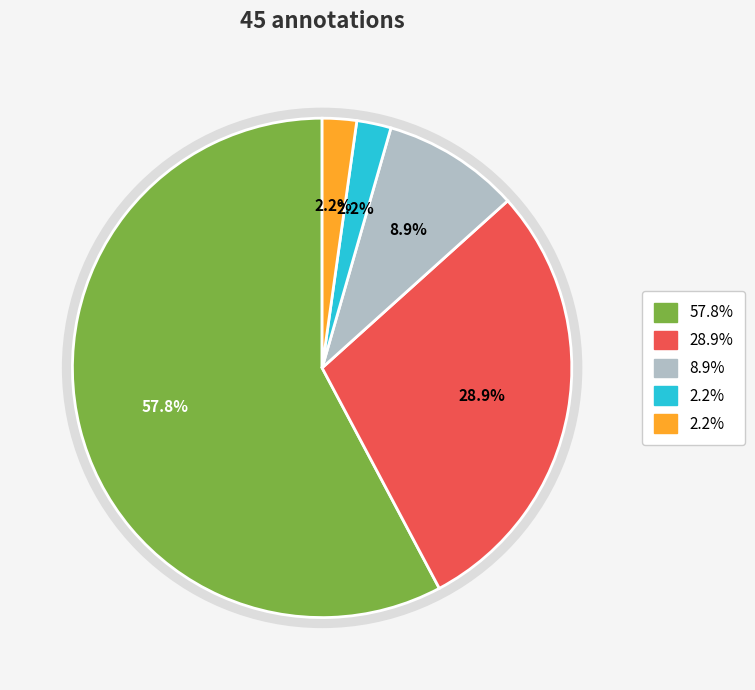

How many segments does this pie chart have?

5